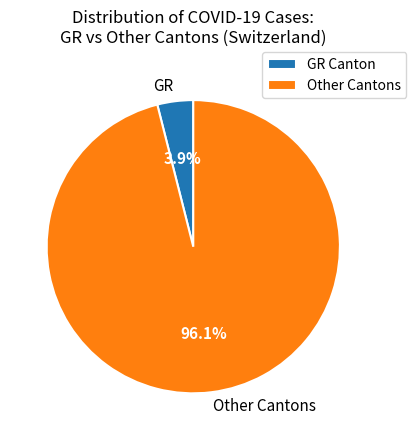

How many segments does this pie chart have?

2